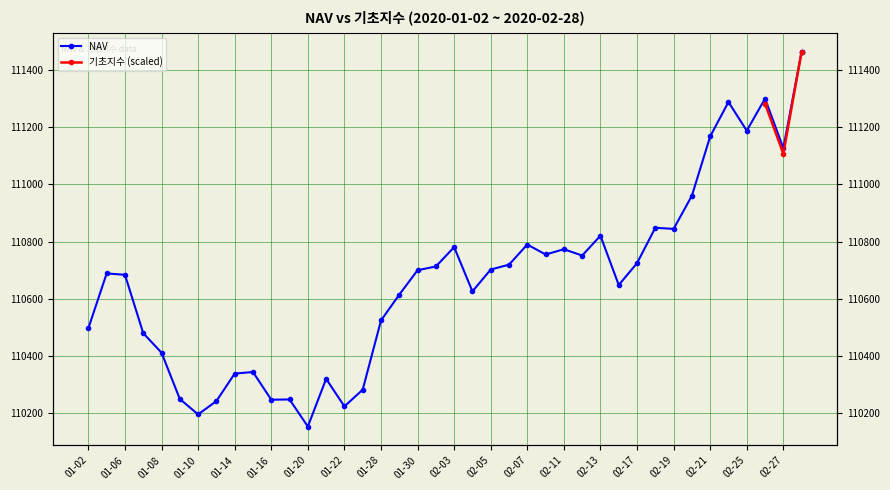

True or false: there are more than 0 points higher than both neighbors.

True